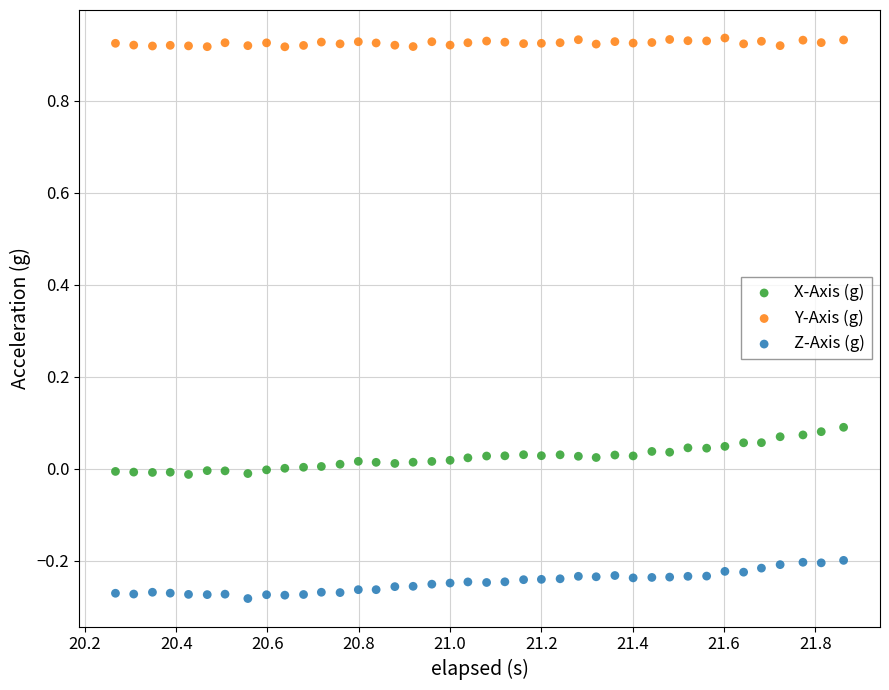

Which series reaches the minimum Y coordinate?

Z-Axis (g)